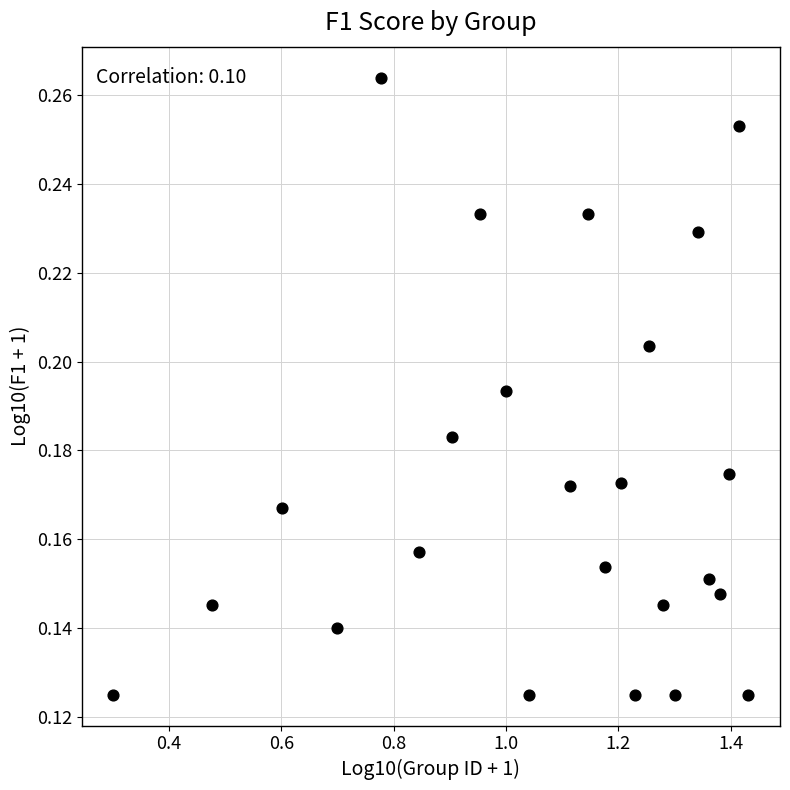

What is the range of X values (max minus min)?

1.1